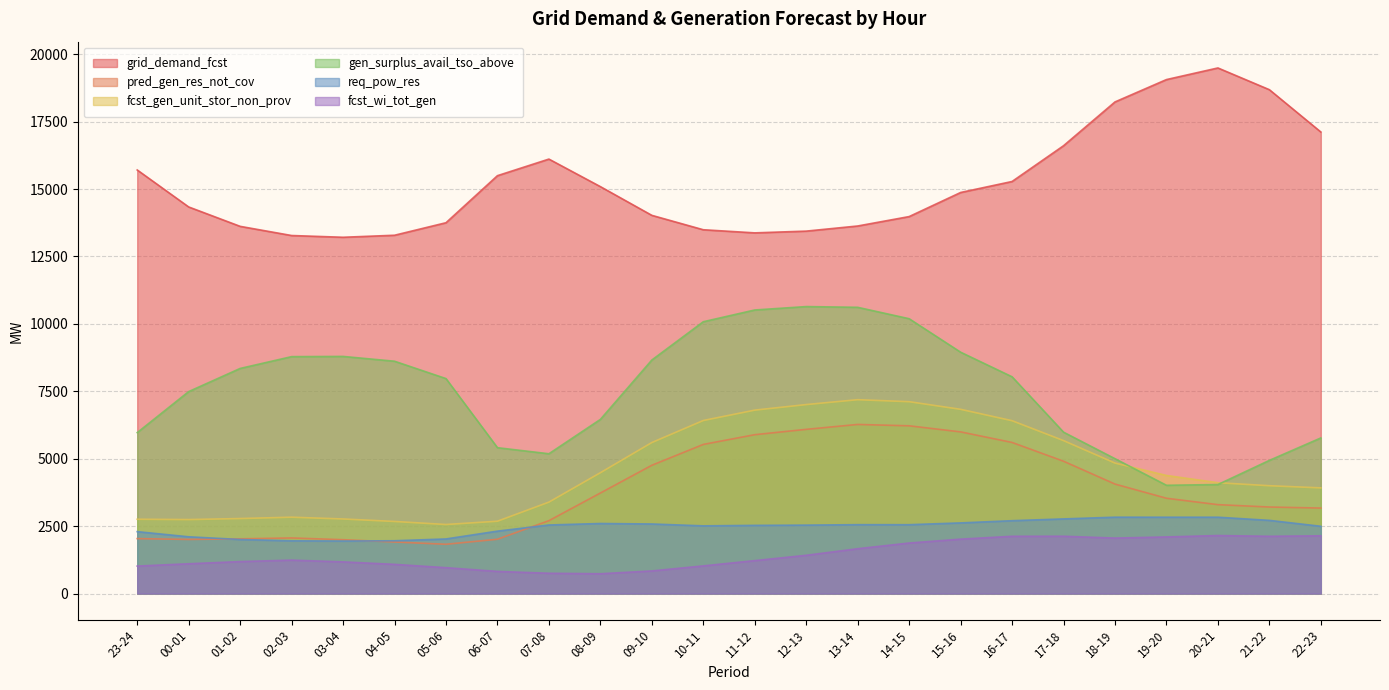

Where is the first local maximum for gen_surplus_avail_tso_above?

03-04